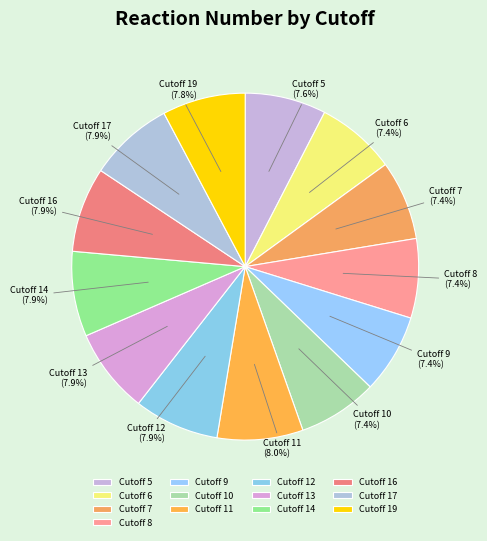

How much of the chart is everything except Cutoff 17?

92.1%